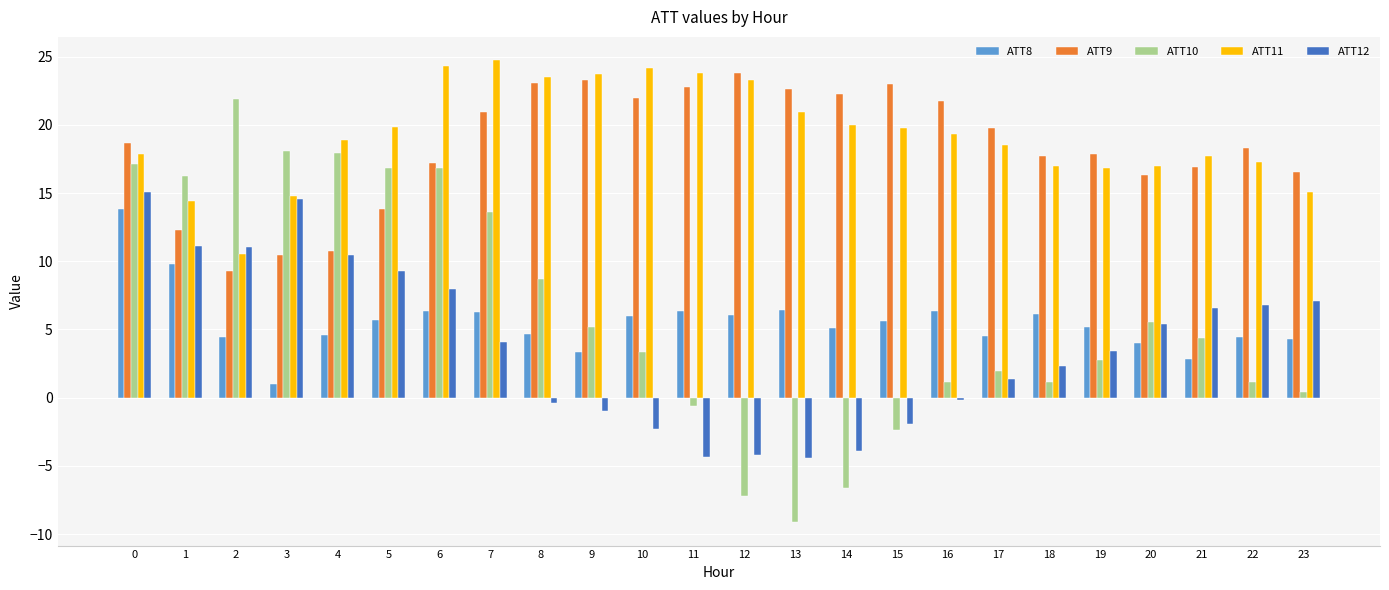

What is the sum of all ATT10 values?

148.2